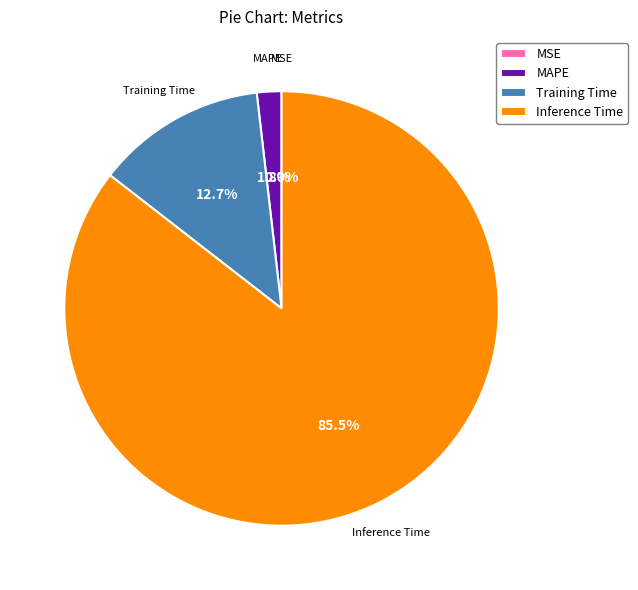

Is there any slice that represents more than half of the pie?

Yes